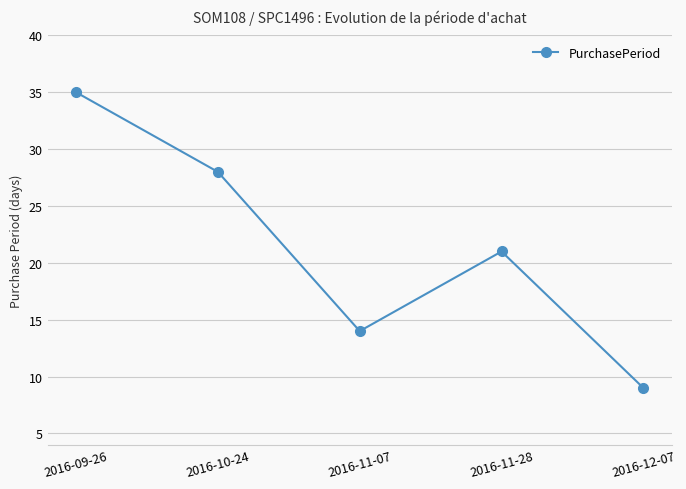

The value at 2016-11-07 is 4. True or false?

False